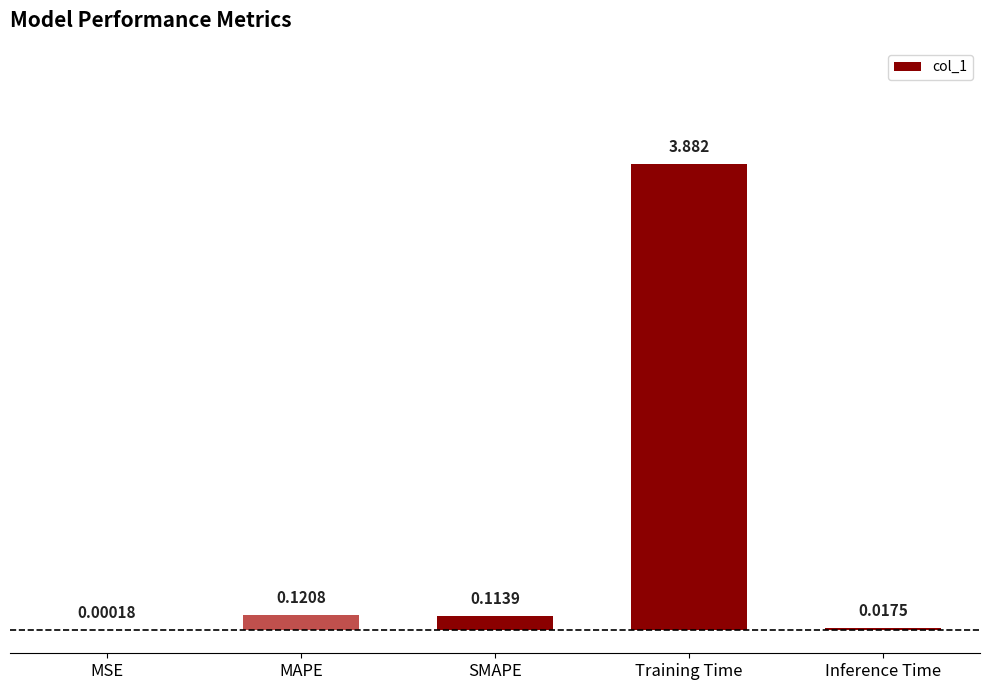

Which category has the highest value across all series?

Training Time